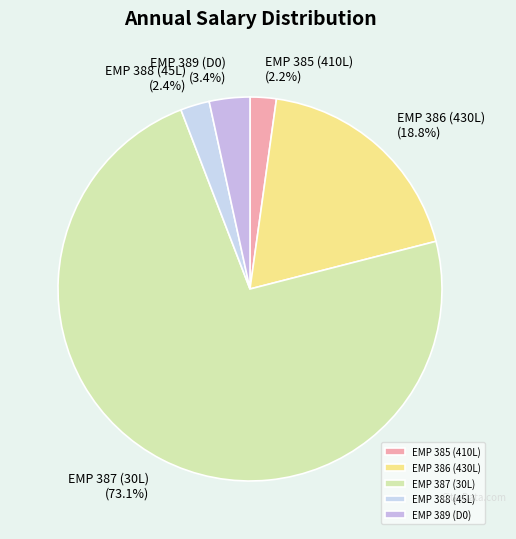

How much of the chart is everything except EMP 388 (45L)?

97.6%